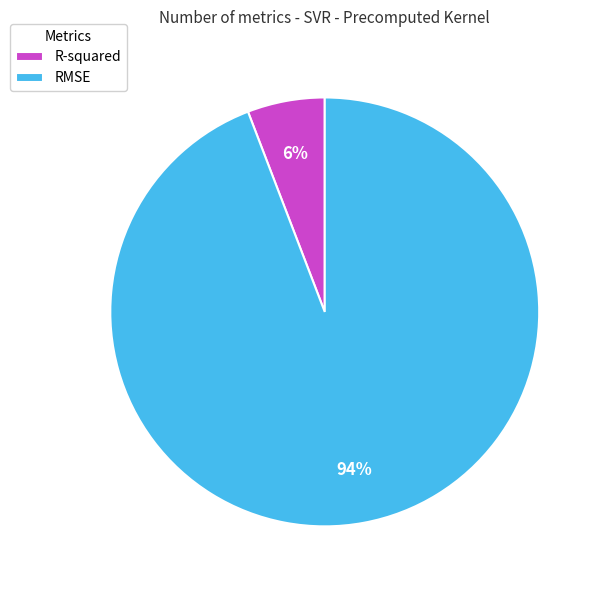

Which category has the smallest portion of the pie?

R-squared